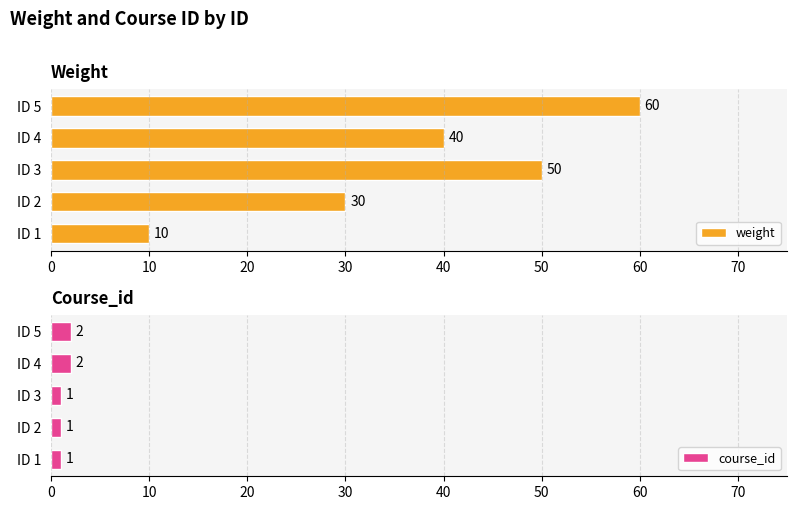

The weight series shows 83 at ID 5. True or false?

False